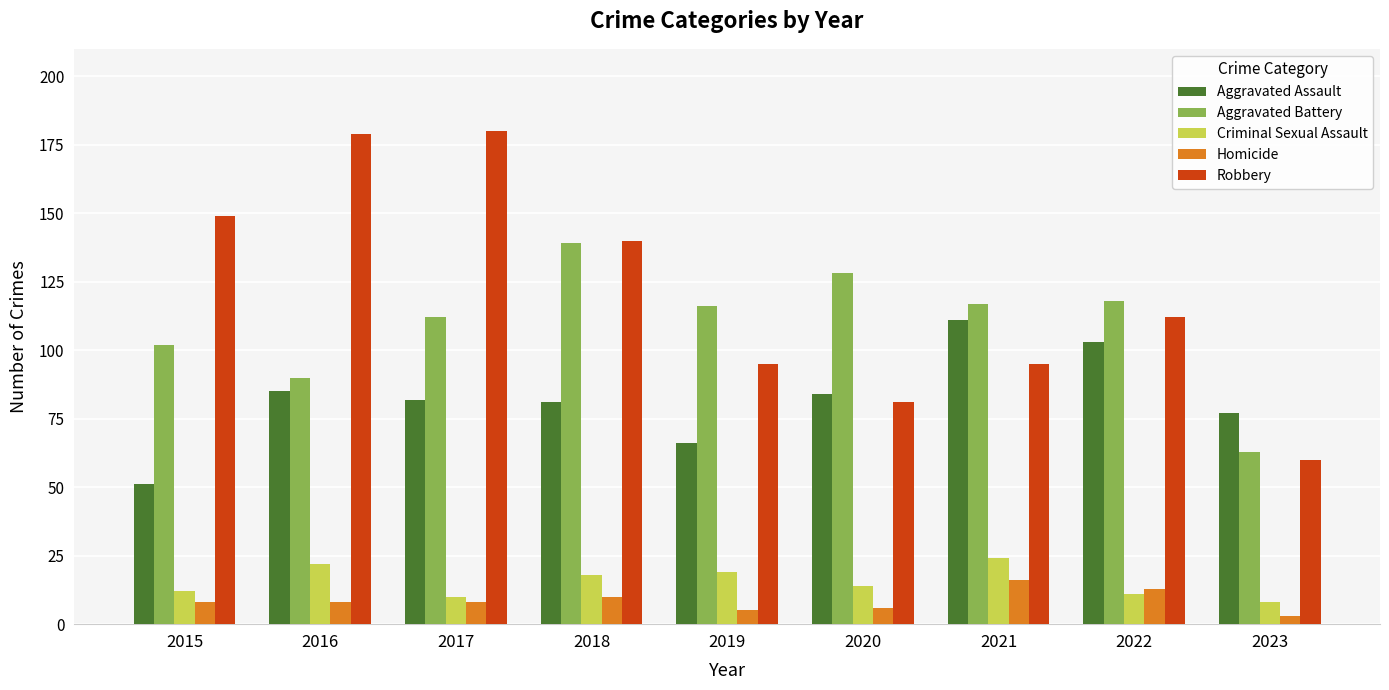

Does the chart contain stacked bars?

No